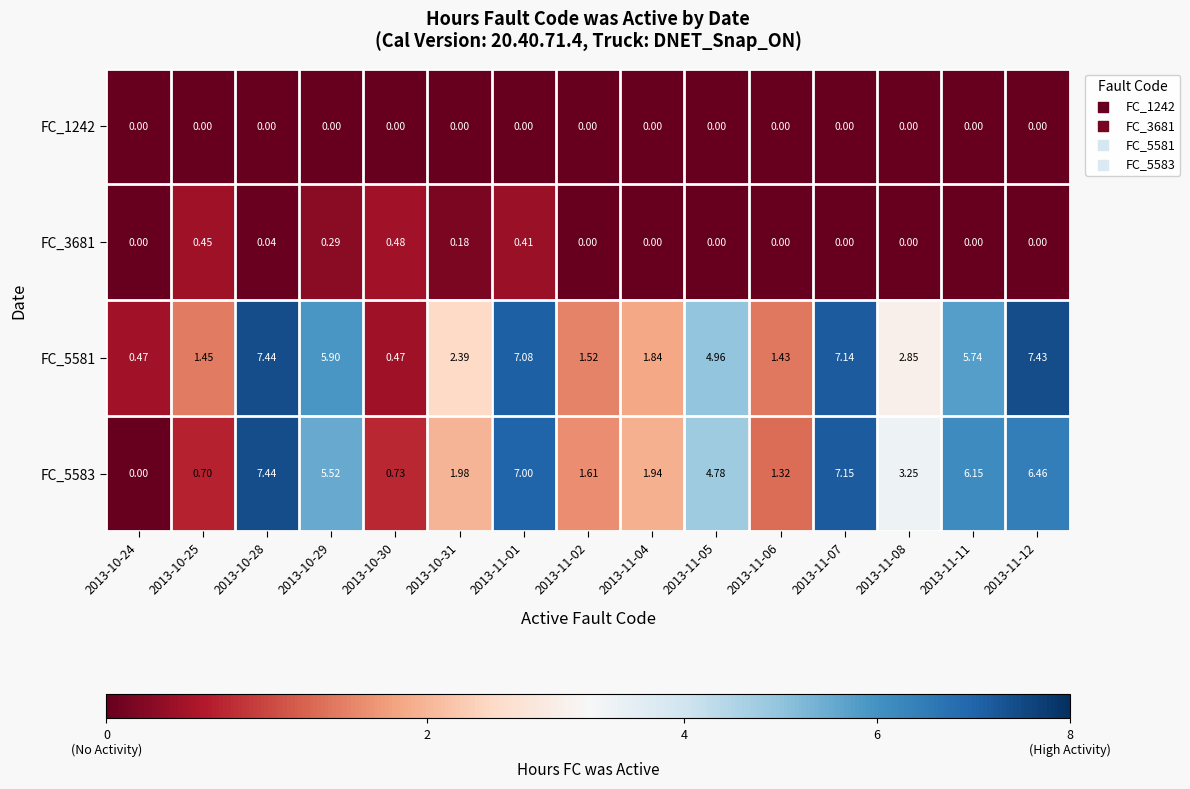

Count the number of categories in the chart.

15